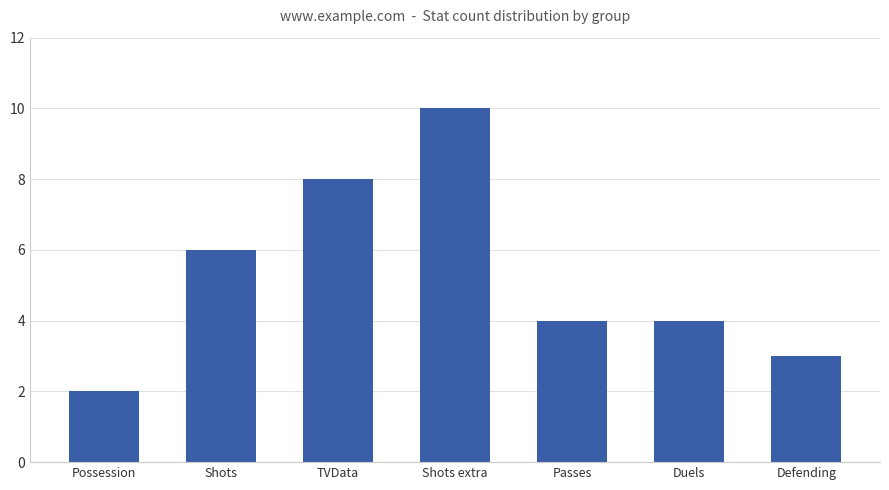

What position from the left is Defending?

7